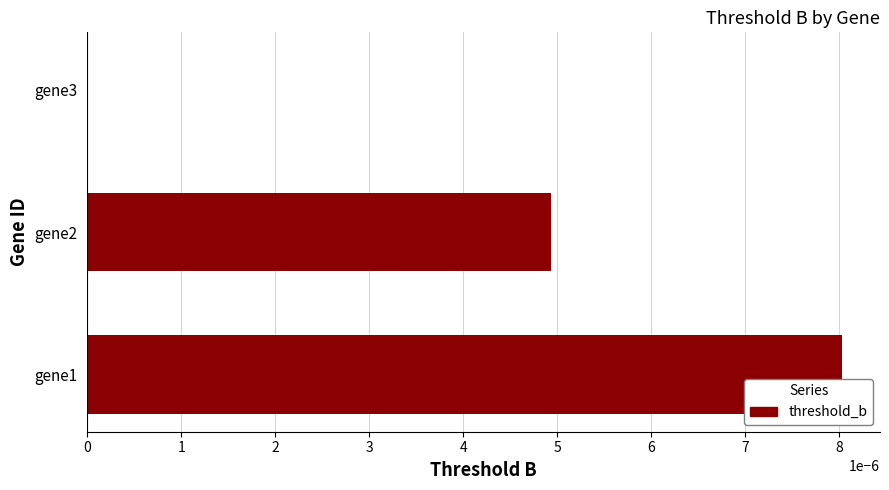

Does the chart contain stacked bars?

No